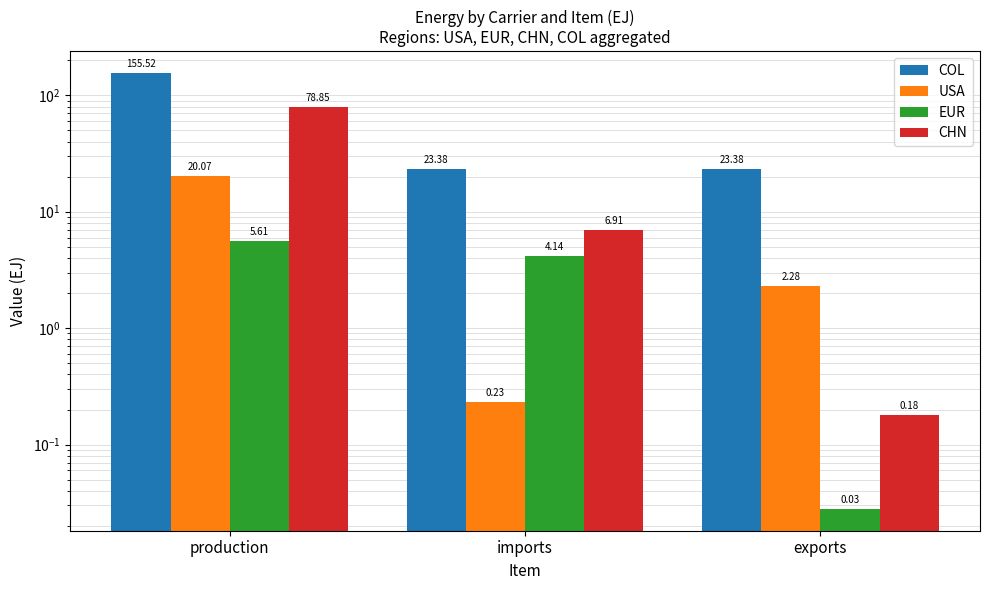

Between production and imports, which is larger?

production